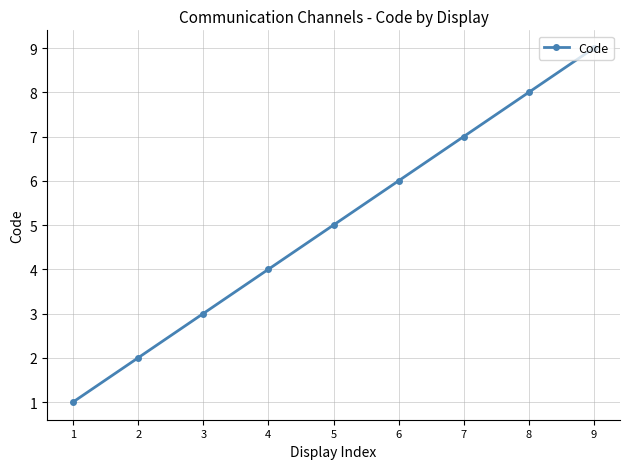

What is the value of the 3rd point from the left?

3